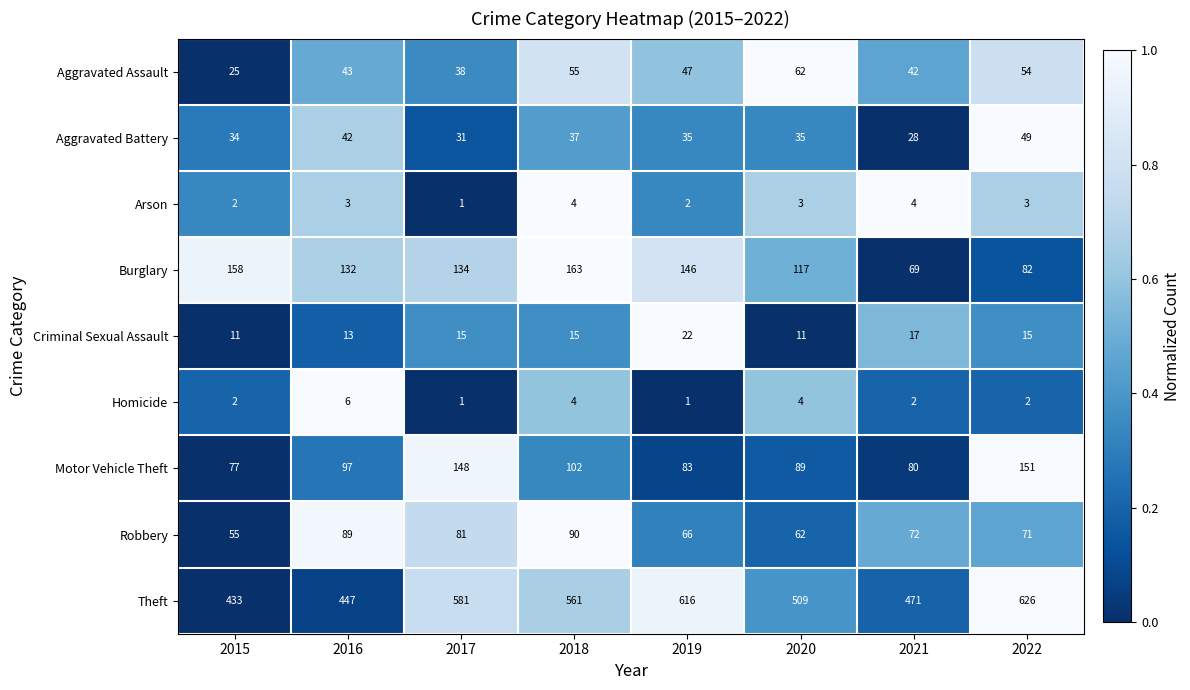

Which series has the largest total across all categories?

Theft